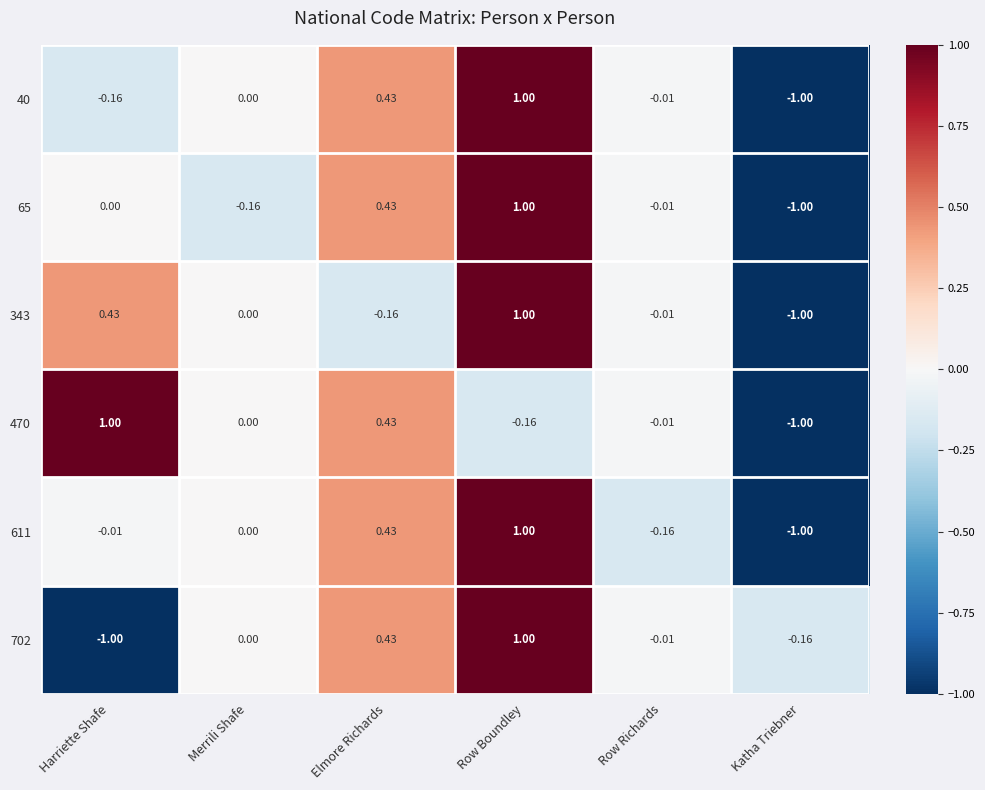

At which category is the sum across all series the highest?

Row Boundley